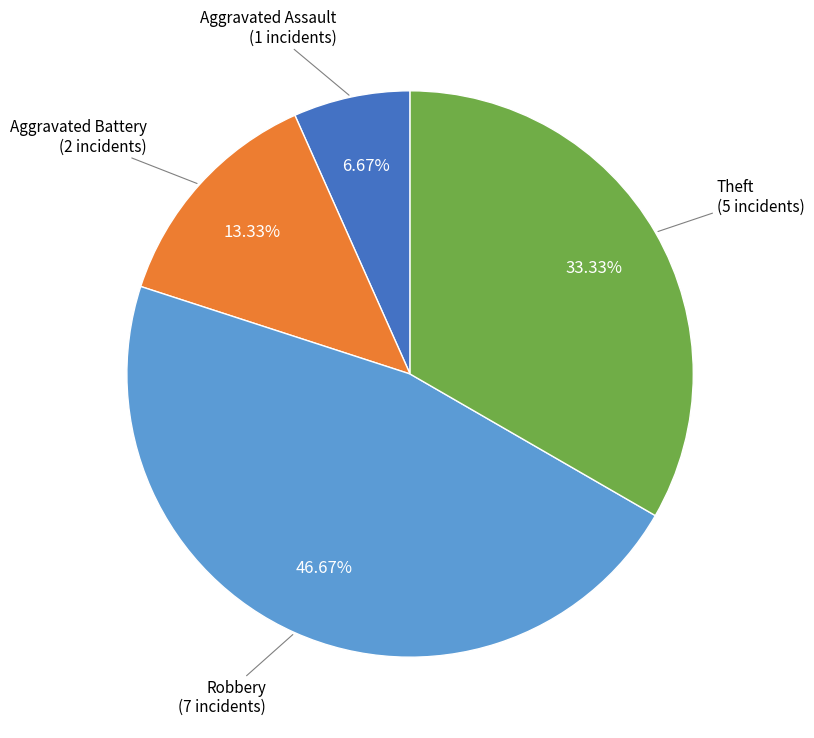

To the nearest percent, what is the average slice percentage?

25%